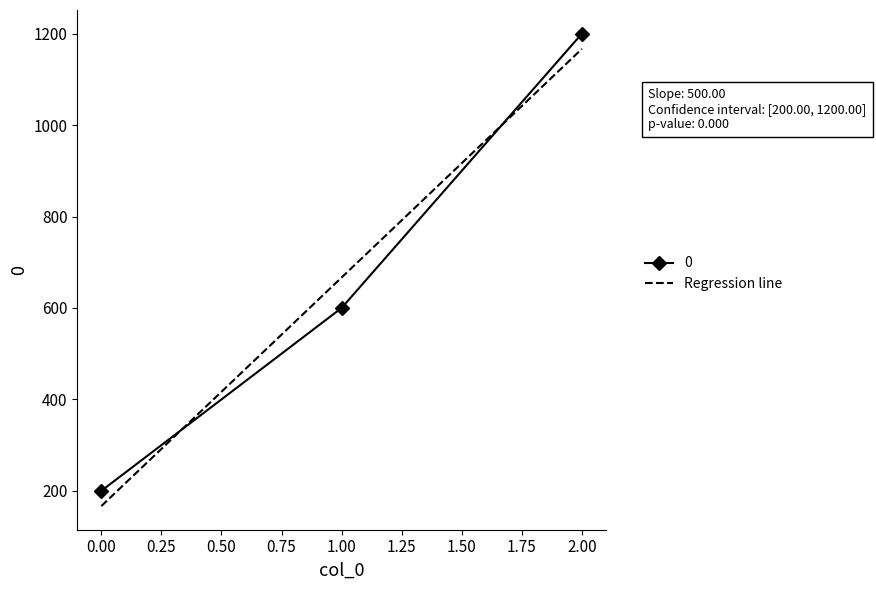

Rank the categories by value from lowest to highest.

0, 1, 2